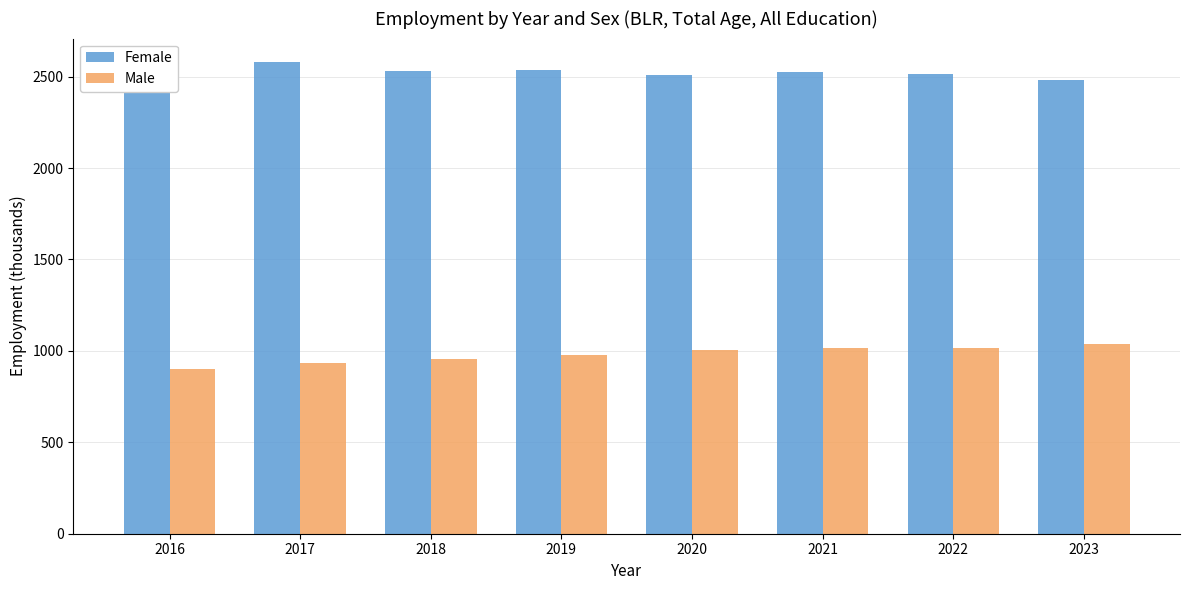

True or false: Female has a value of 3902.0 at 2018.

False